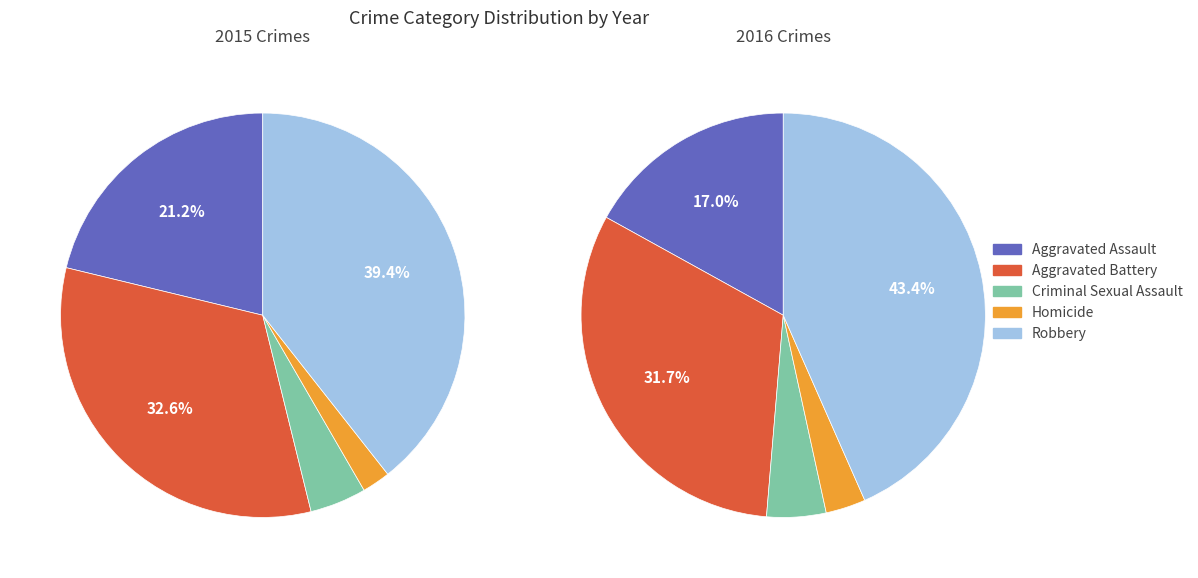

Is it true that Aggravated Battery is 33% of the pie?

True